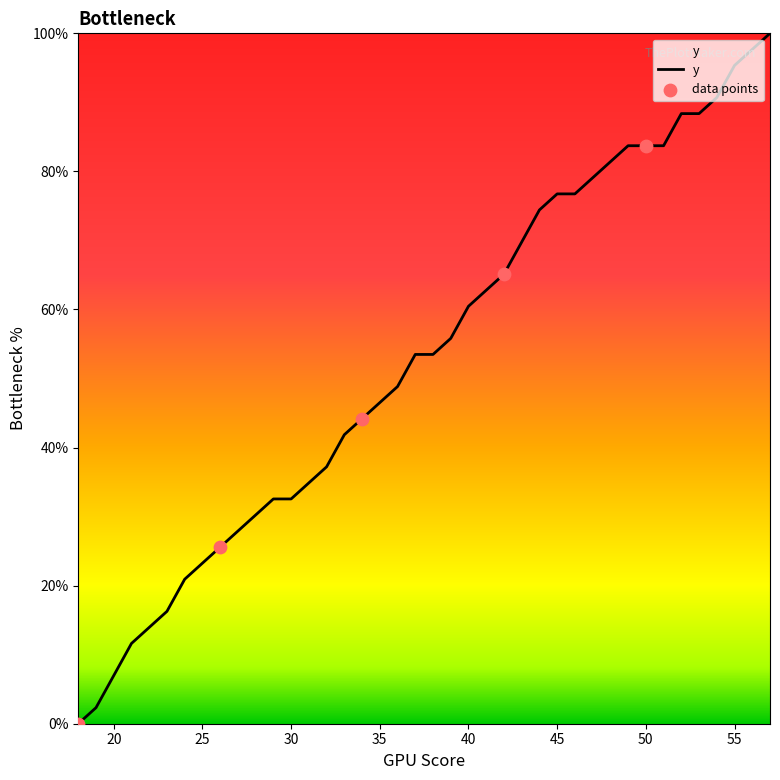

What is the difference between the maximum and minimum values?

100.0